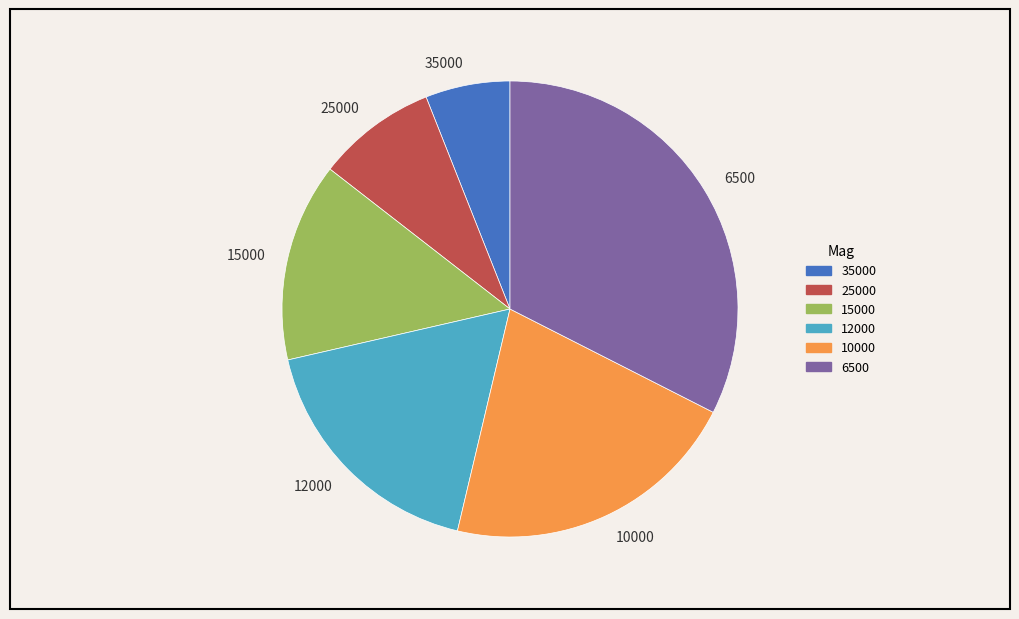

Which slice is the largest?

6500